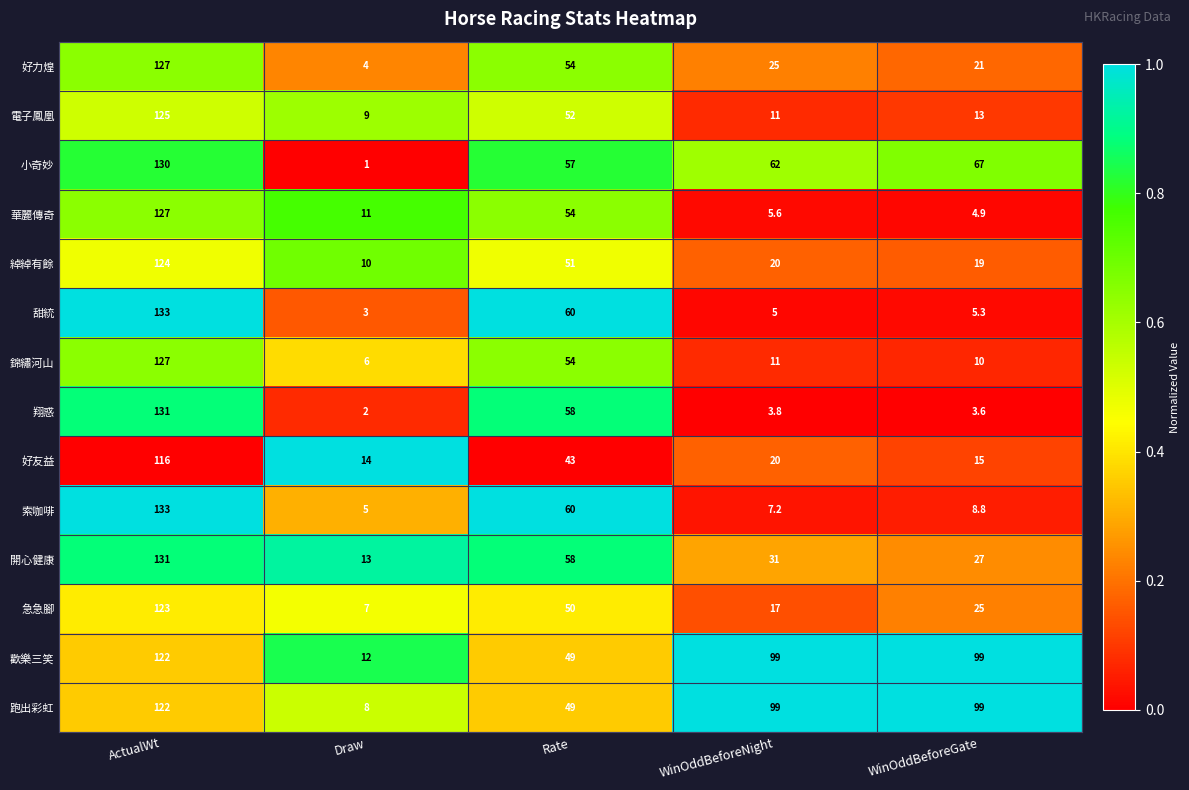

Which series has the largest total across all categories?

歡樂三笑